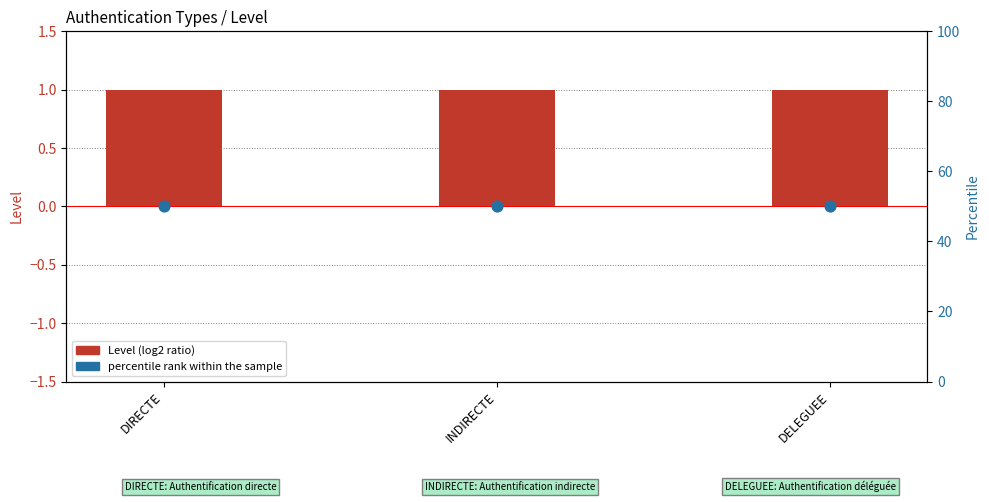

Is the value of Level at DIRECTE greater than the value of percentile rank within the sample at DIRECTE?

No